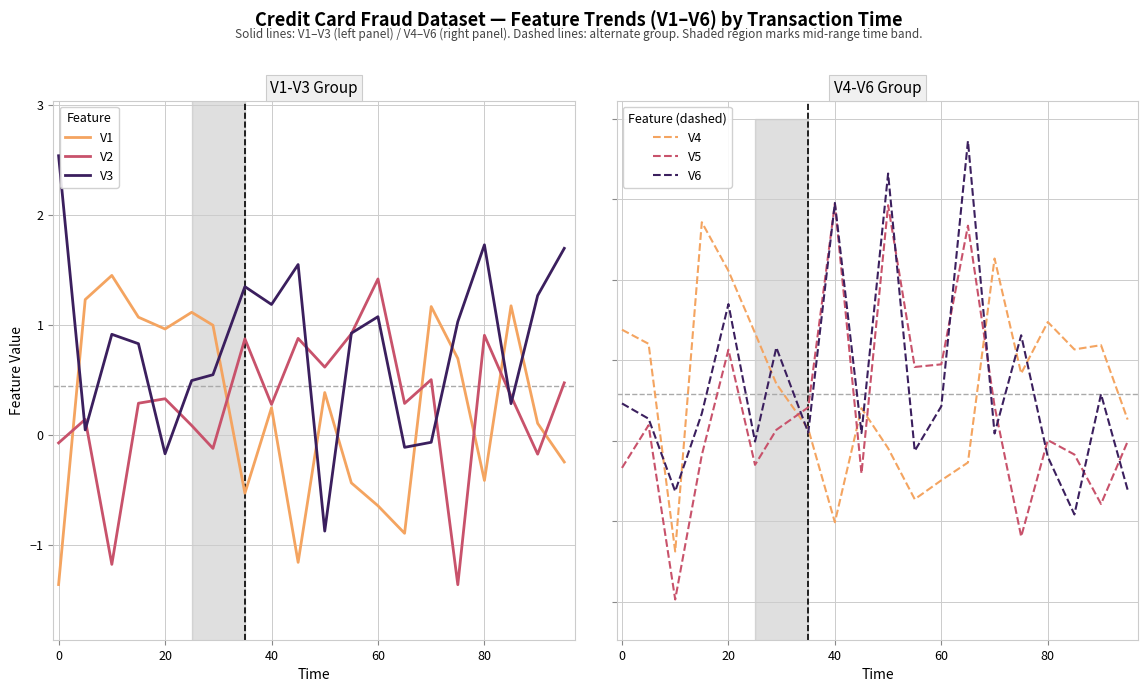

How many values in the V2 series exceed 0?

15